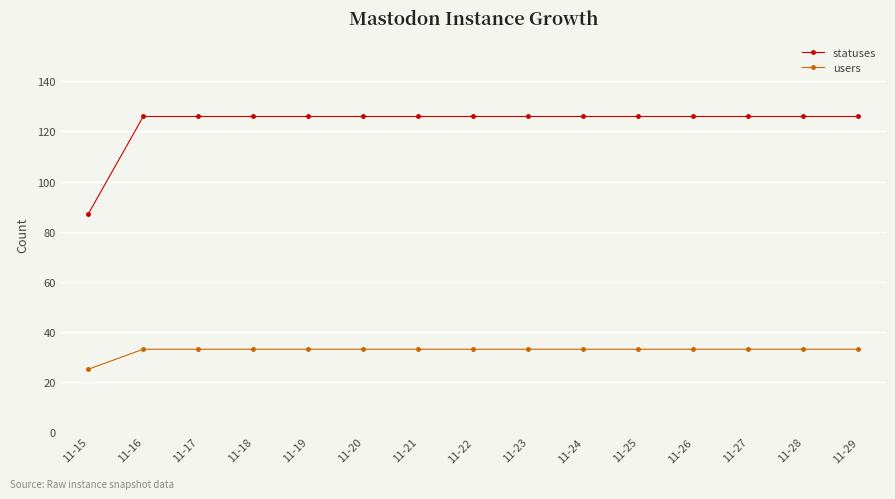

Reading left to right, list all the values displayed in this chart.

statuses: 11-15=87	11-16=126	11-17=126	11-18=126	11-19=126	11-20=126	11-21=126	11-22=126	11-23=126	11-24=126	11-25=126	11-26=126	11-27=126	11-28=126	11-29=126
users: 11-15=25	11-16=33	11-17=33	11-18=33	11-19=33	11-20=33	11-21=33	11-22=33	11-23=33	11-24=33	11-25=33	11-26=33	11-27=33	11-28=33	11-29=33